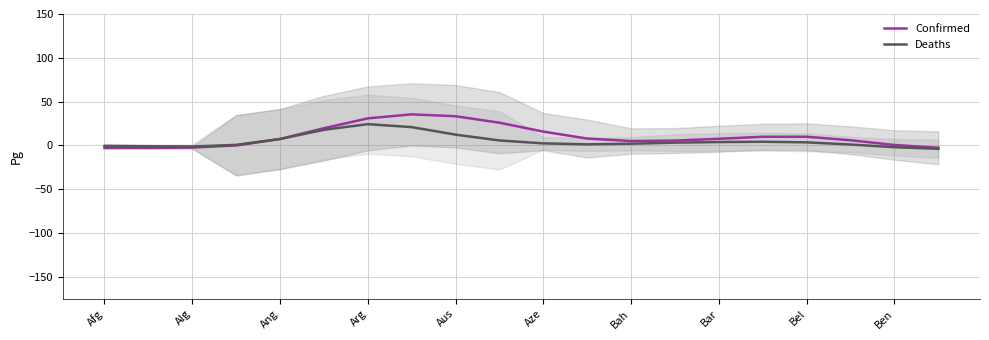

What is the highest value of the Deaths series?

24.3